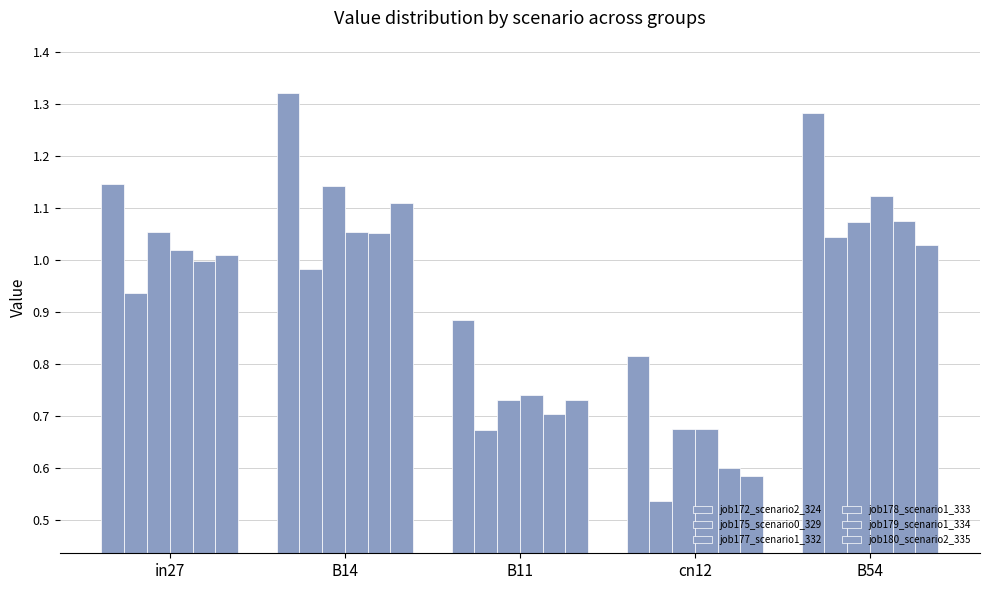

How many distinct data groups are displayed?

6